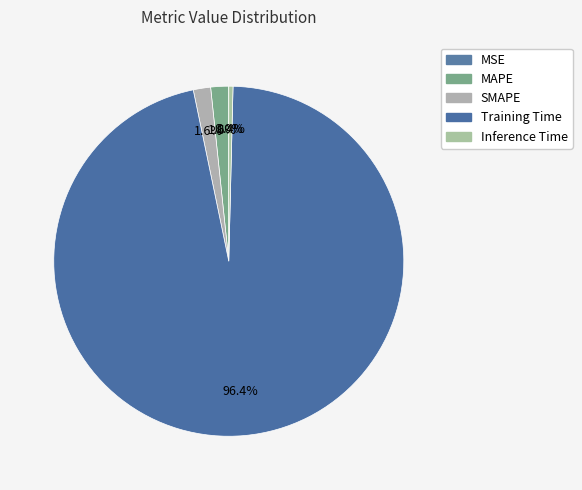

The SMAPE slice represents 2% of the pie. True or false?

True